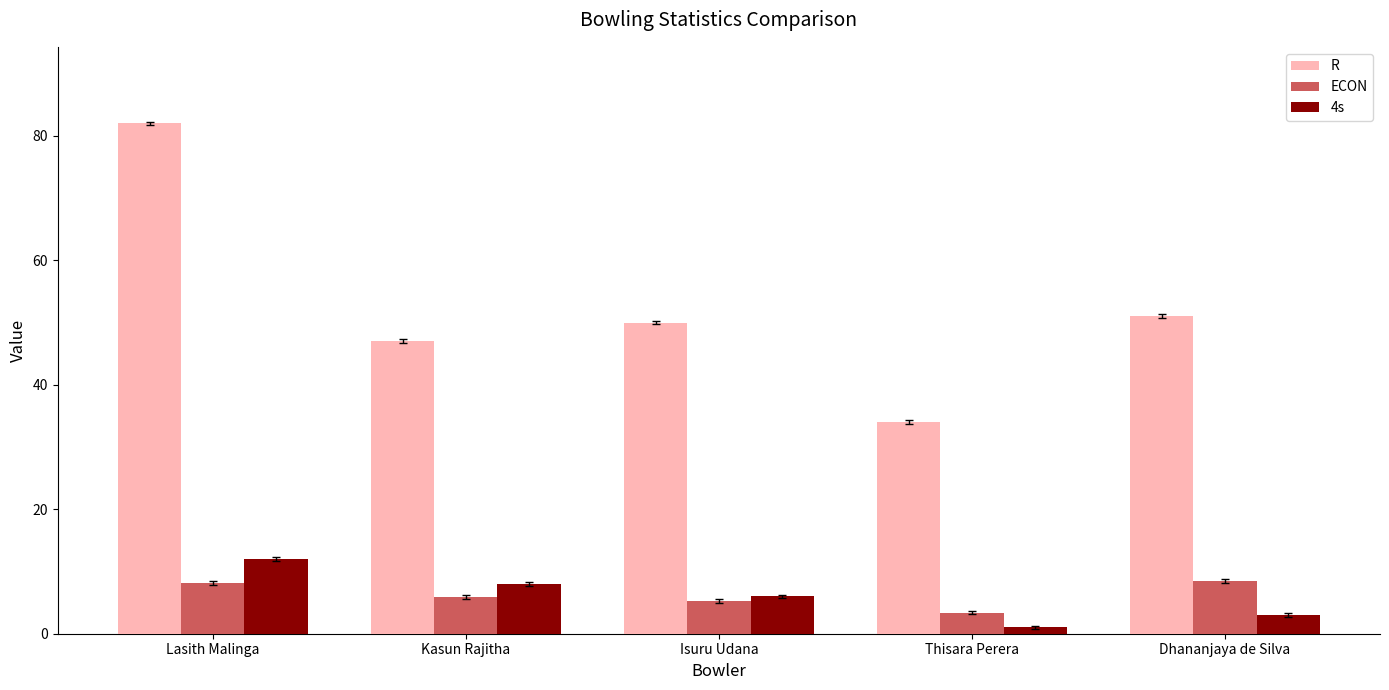

Is the value of ECON at Isuru Udana greater than the value of 4s at Kasun Rajitha?

No